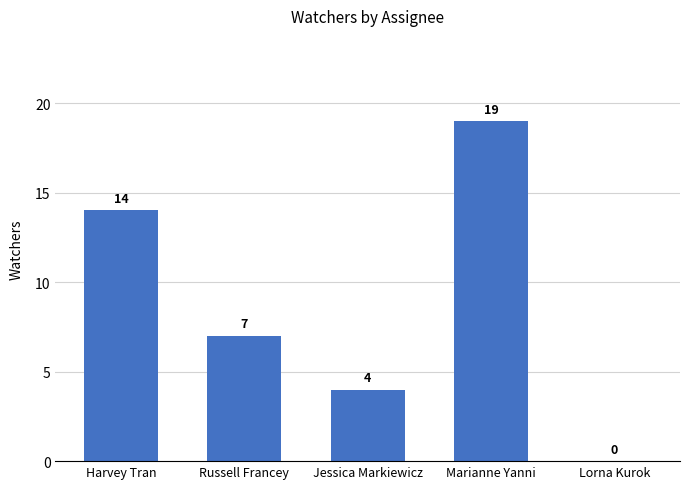

What is the difference between the values at Harvey Tran and Jessica Markiewicz?

10